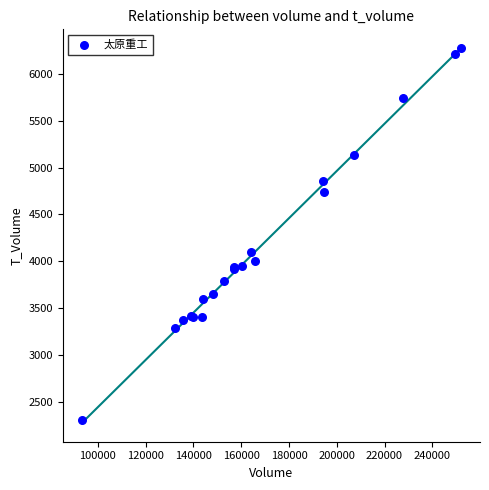

What Y value in the scatter plot is closest to 4293?

4100